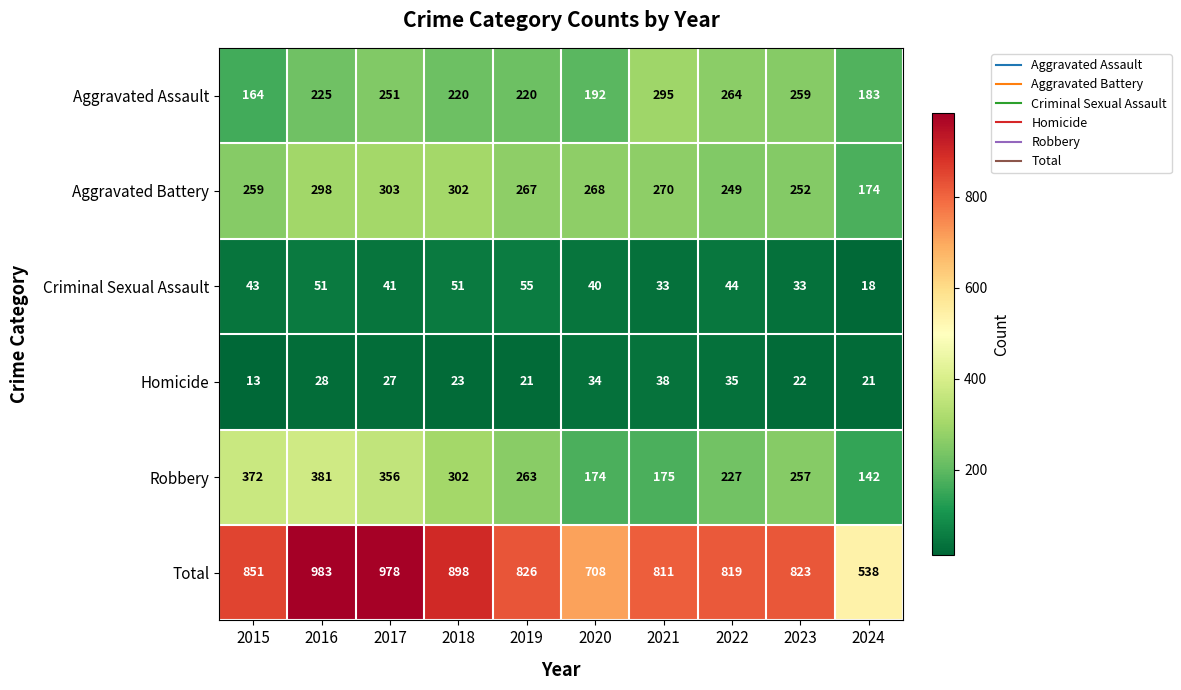

What is the spread (max minus min) of values at 2020?

674